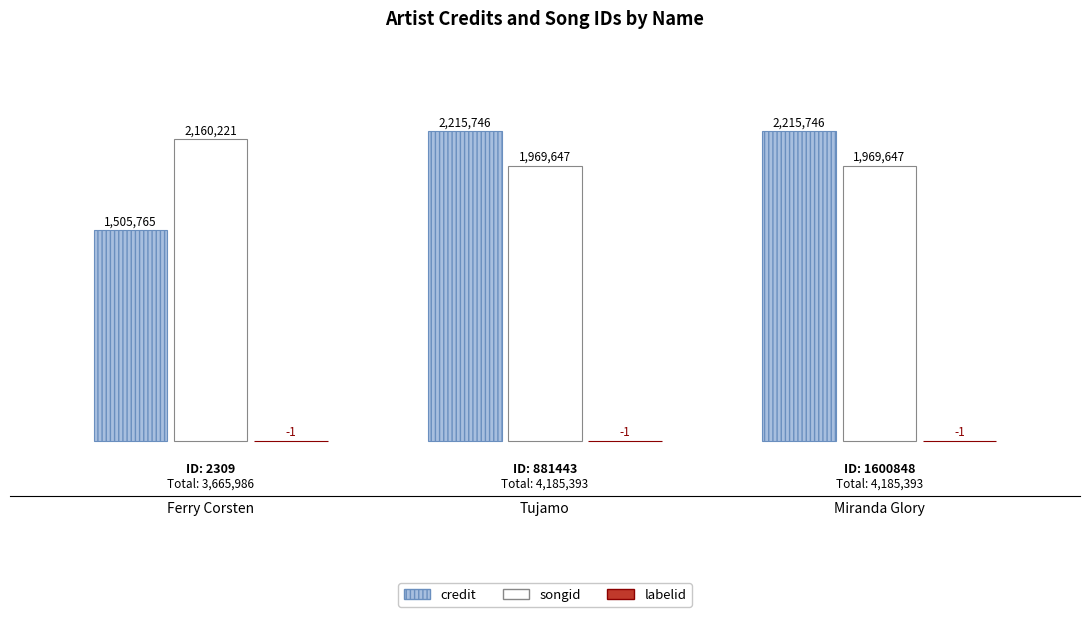

Where is credit nearest to the value 1860755?

Ferry Corsten